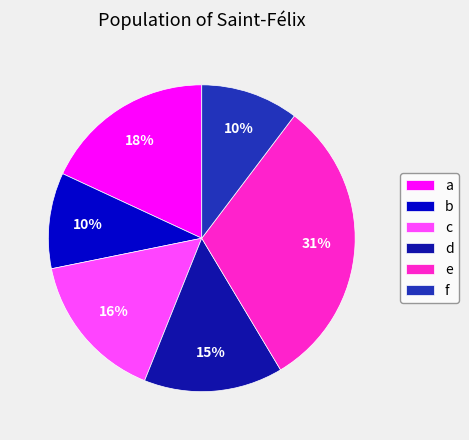

Is there any slice that represents more than half of the pie?

No